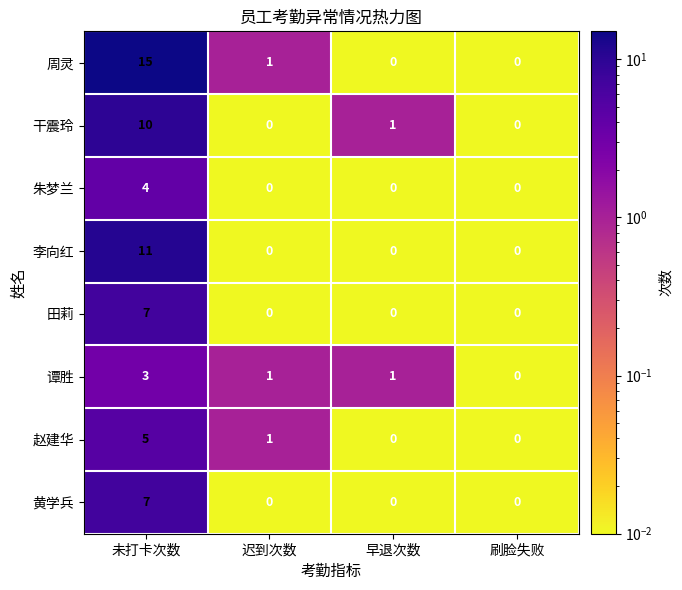

Which series has the largest total across all categories?

周灵